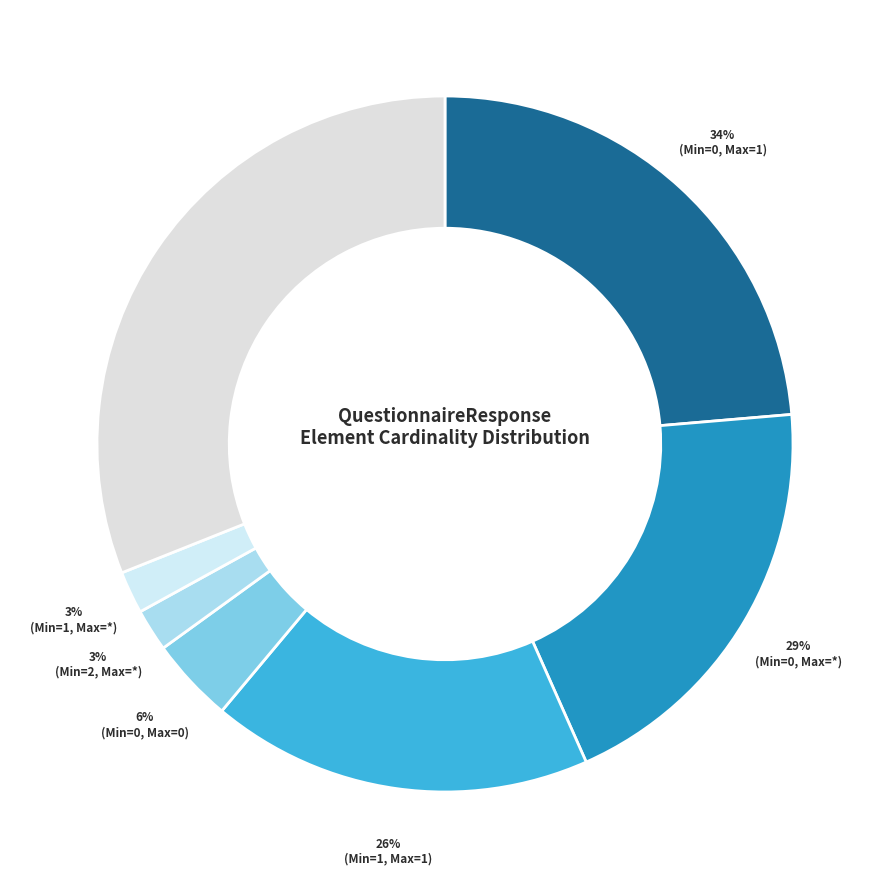

Which slice is the smallest?

Min=2, Max=*